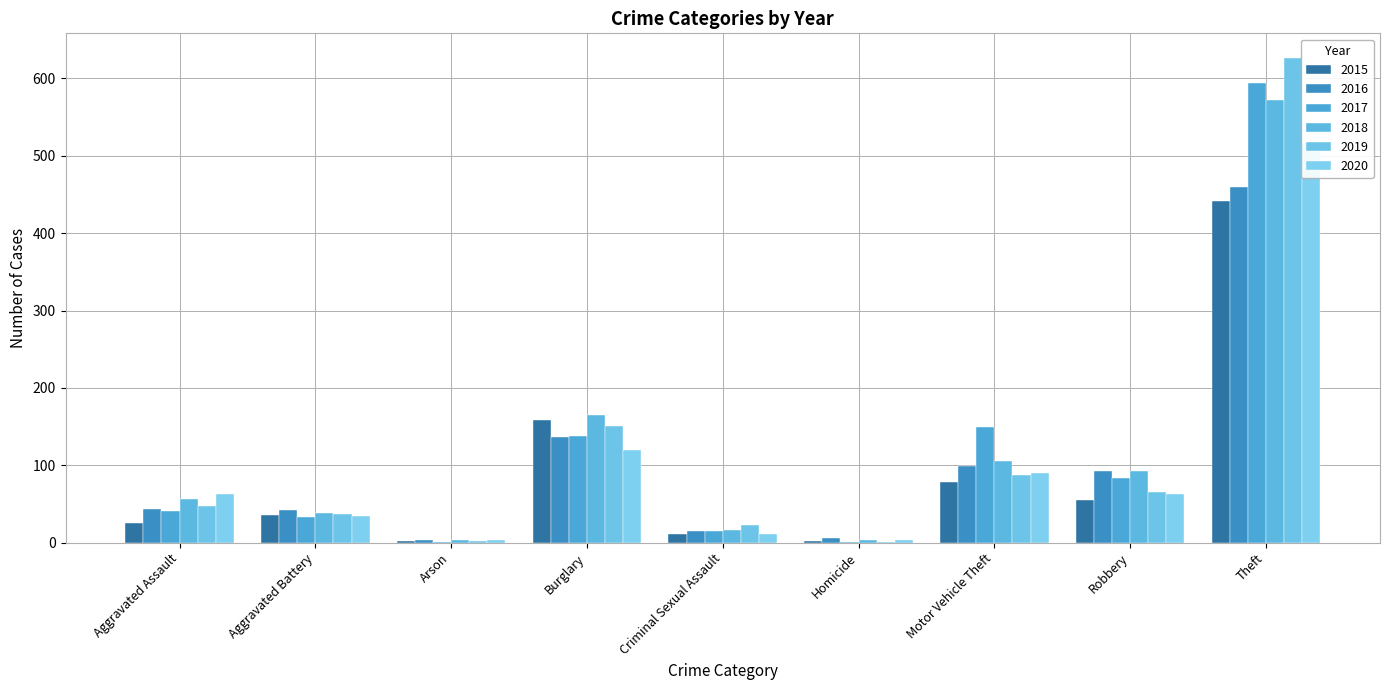

What is the label of the 3rd bar from the left?

Arson